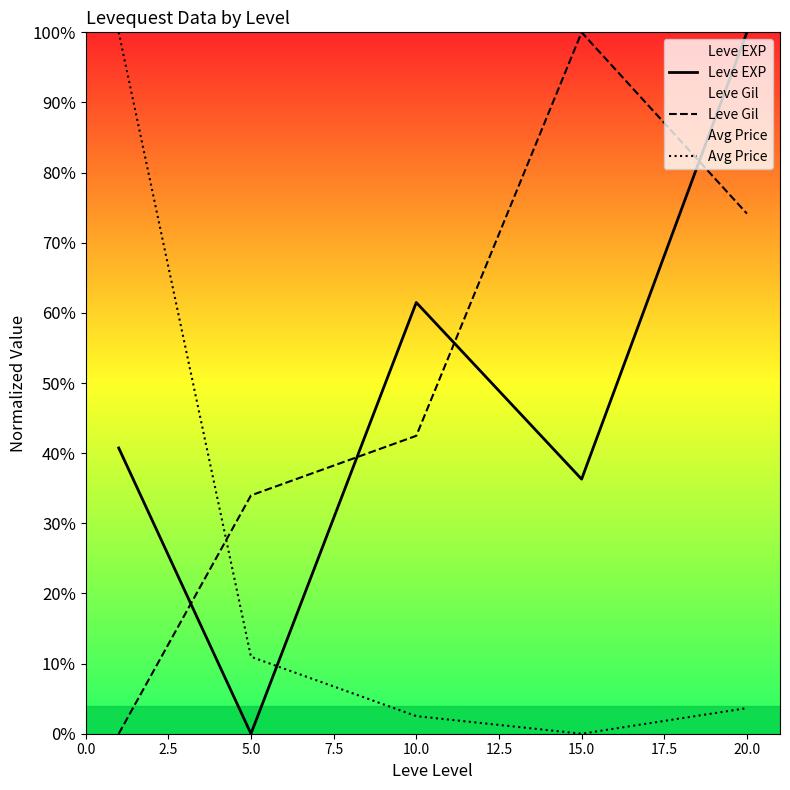

What is the spread (max minus min) of values at 10.0?

59.0